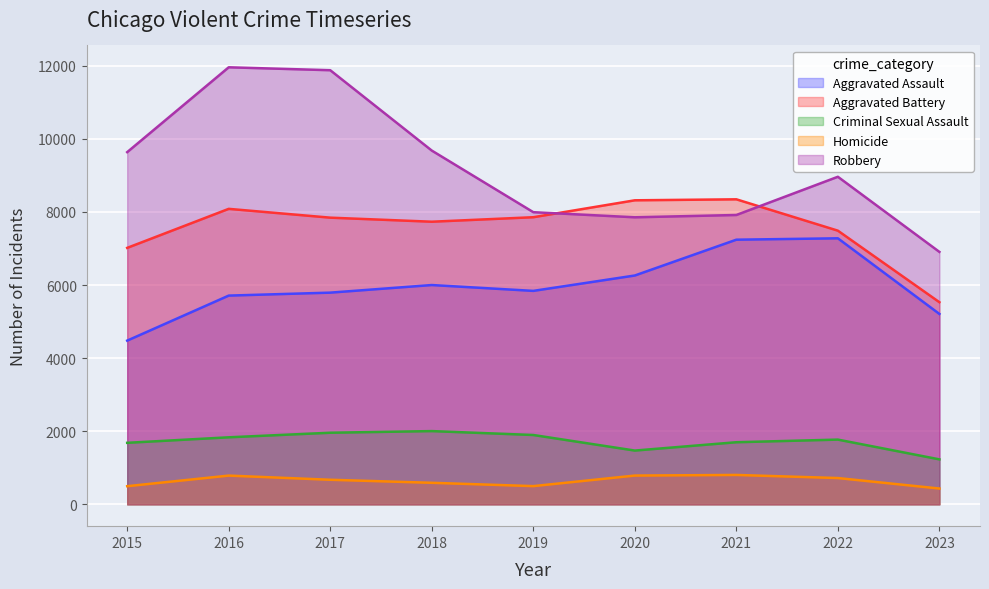

List the labels in order of Criminal Sexual Assault value, smallest first.

2023, 2020, 2015, 2021, 2022, 2016, 2019, 2017, 2018